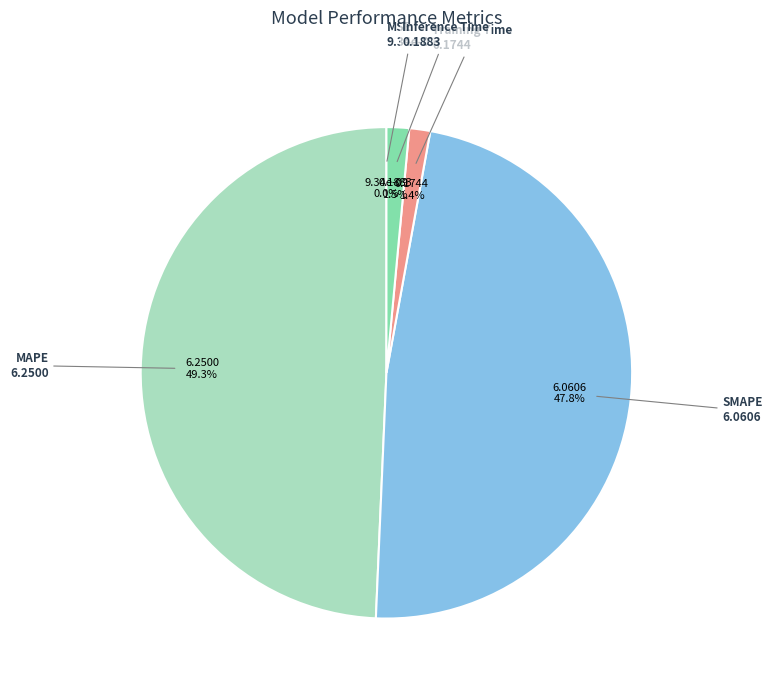

To the nearest percent, what is the average slice percentage?

20%